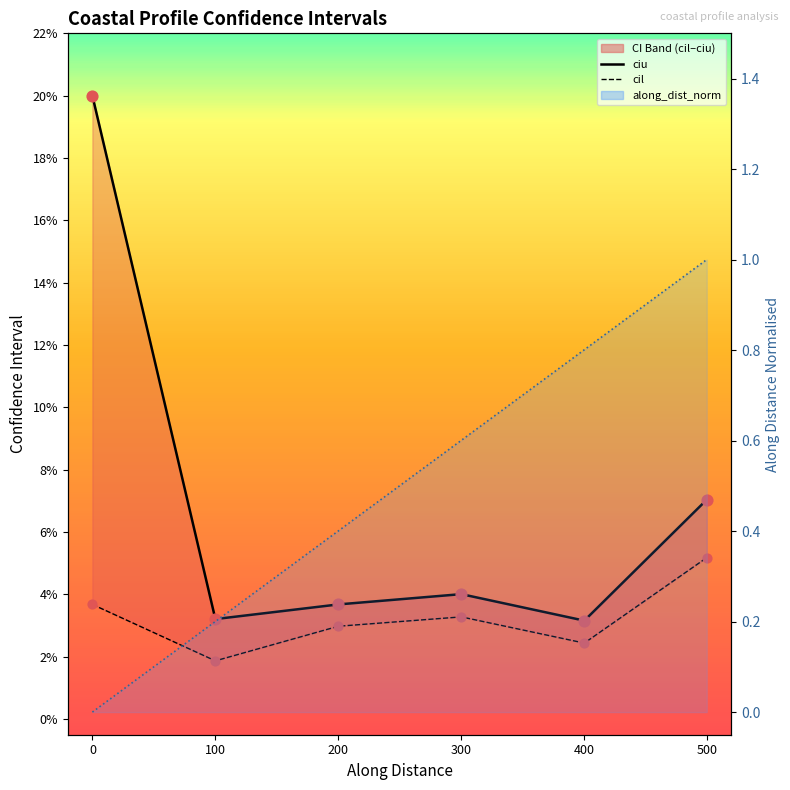

Is the value of cil at 100 greater than the value of along_dist_norm line at 0?

No